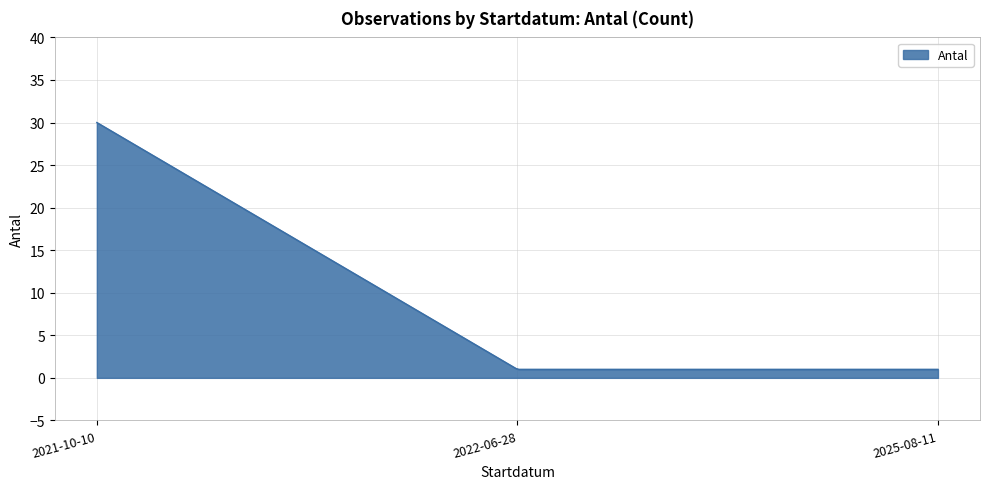

What is the maximum value shown in the chart?

30.0